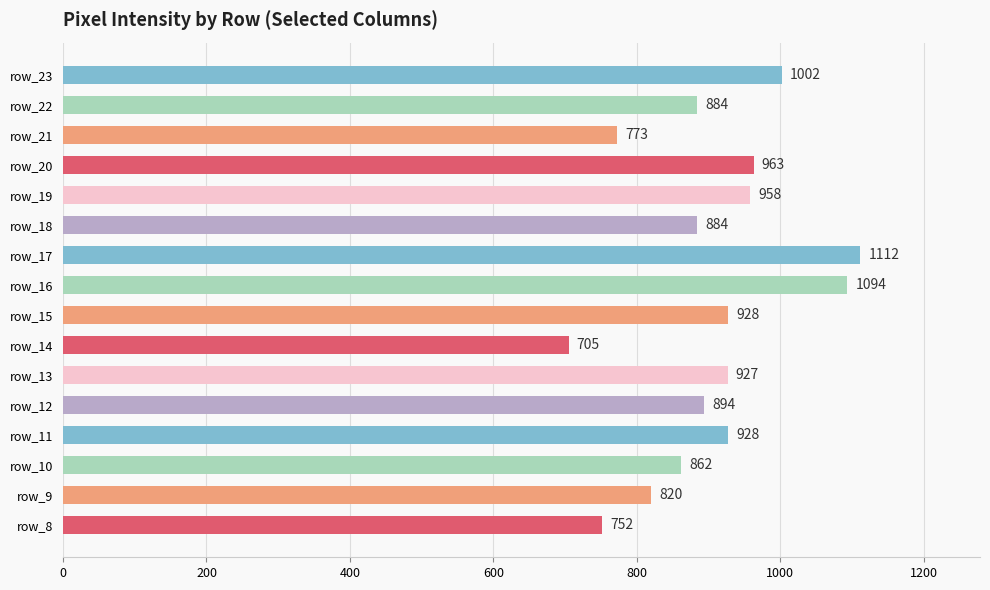

Read the value at row_23.

1002